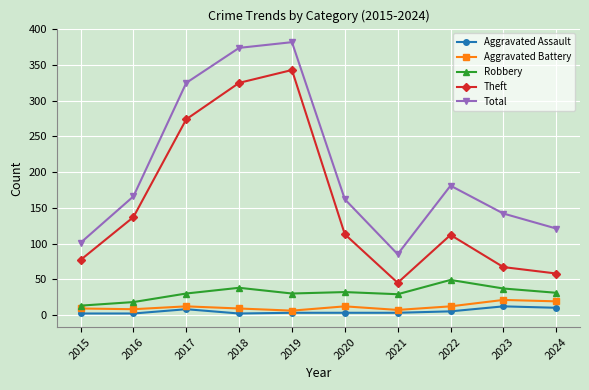

At which label is Theft closest to 194?

2016